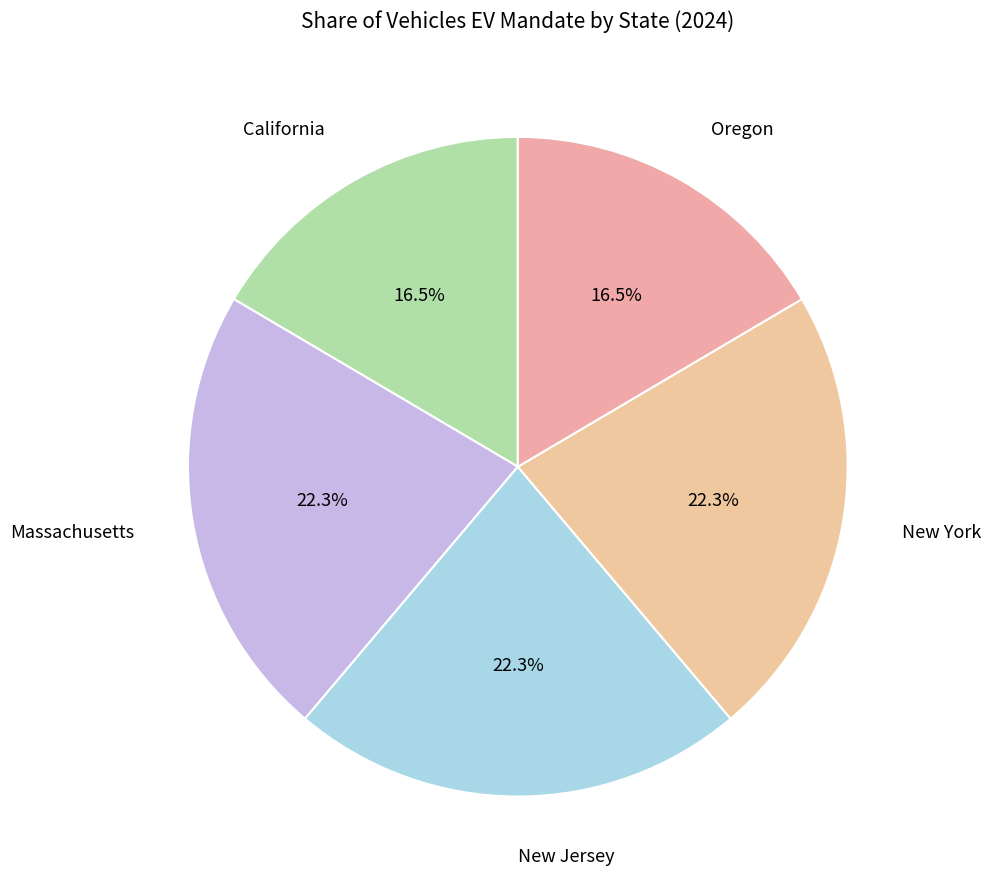

How much of the chart is everything except Oregon?

83.5%